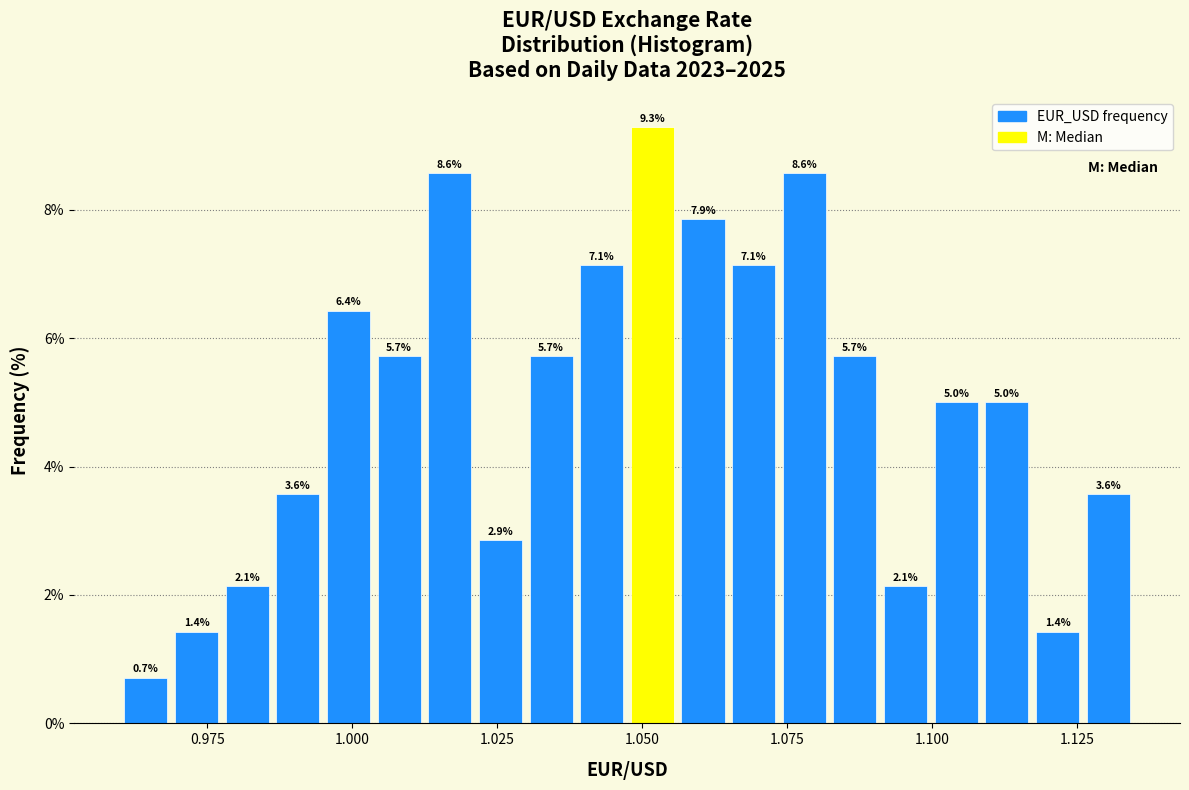

Read against the x-axis, roughly where is the centre of the tallest bar?

1.050